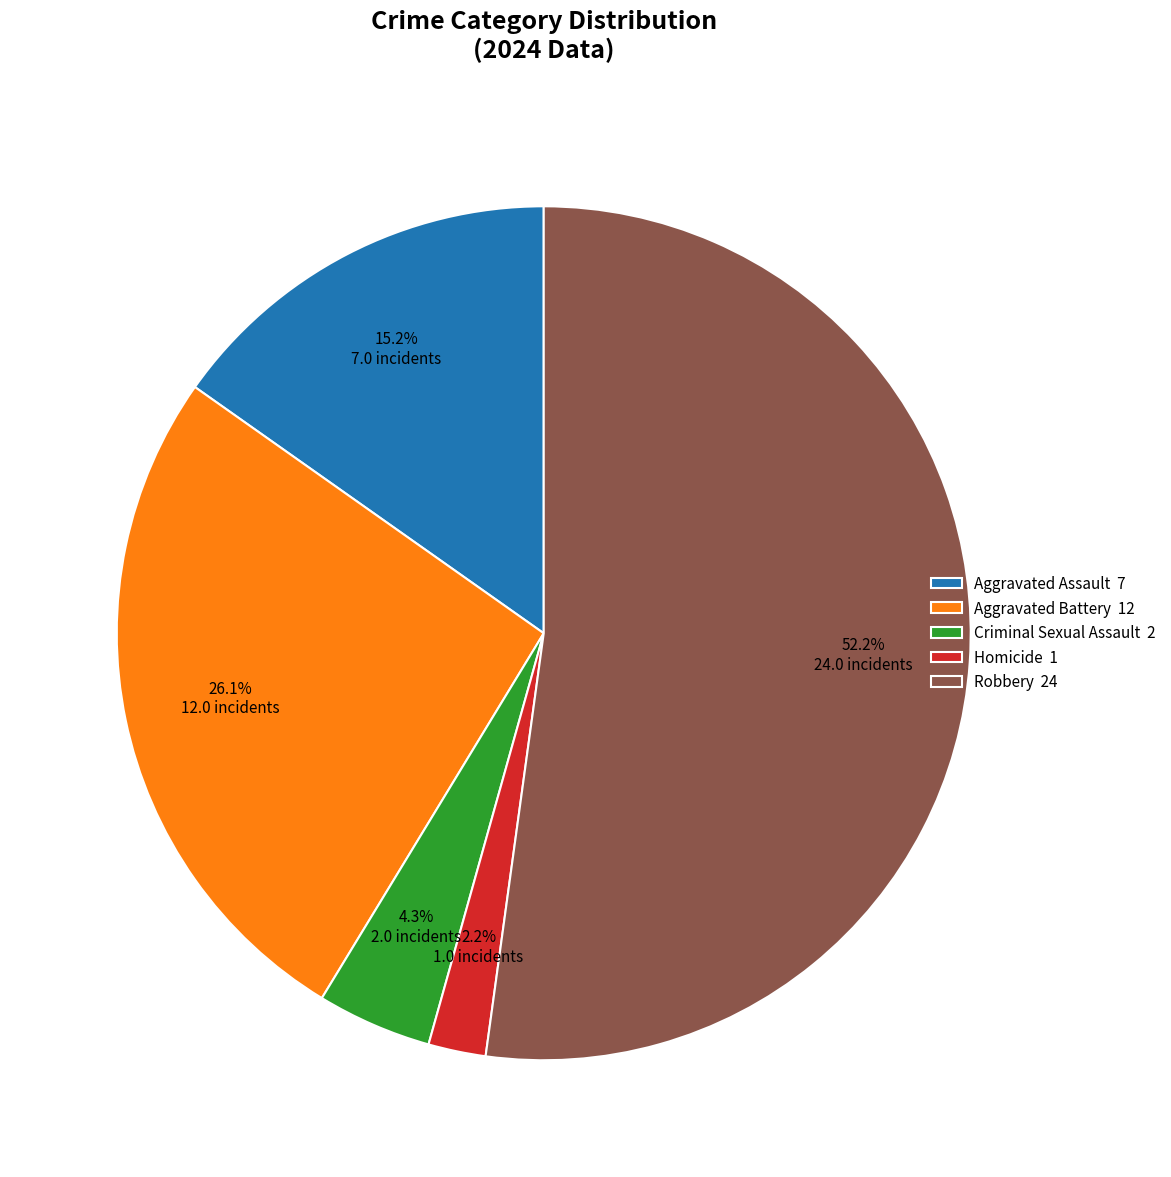

What is the largest slice in the pie chart?

Robbery